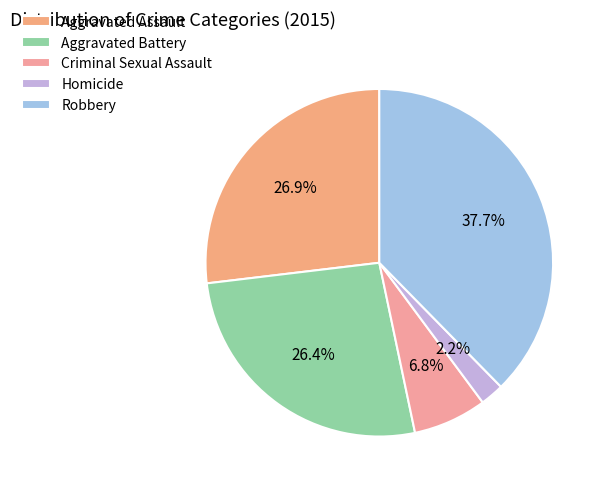

Is Homicide the majority of the pie?

No